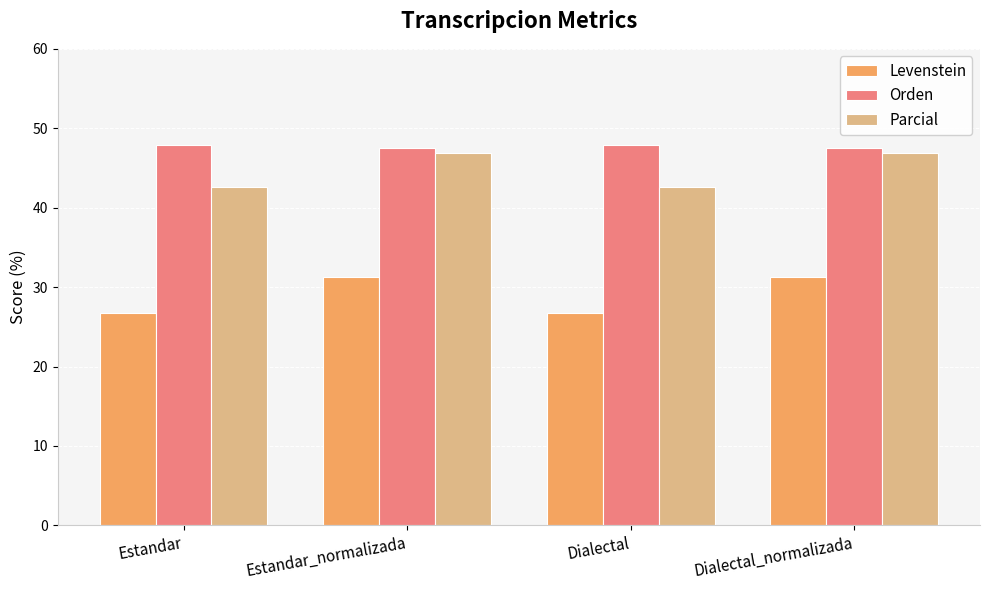

What is the sum of the Parcial values at Dialectal_normalizada and Estandar_normalizada?

93.9